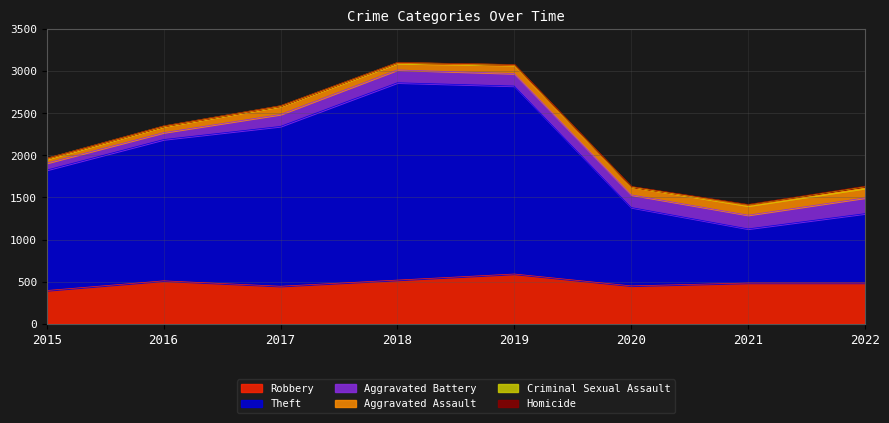

How many values in the Criminal Sexual Assault series exceed 11?

3